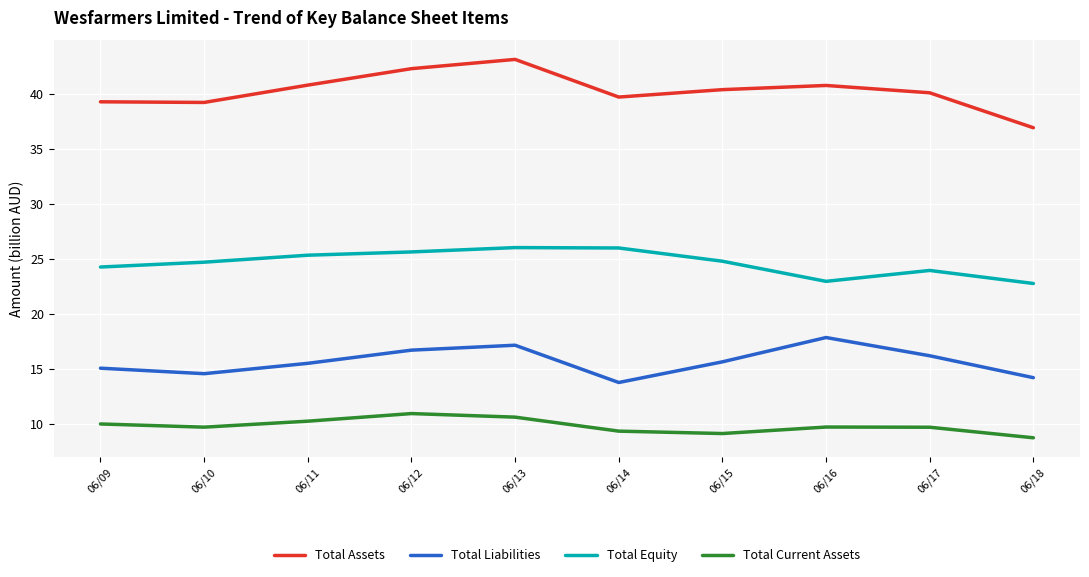

What is the difference between the maximum and minimum values in the Total Assets series?

6.2